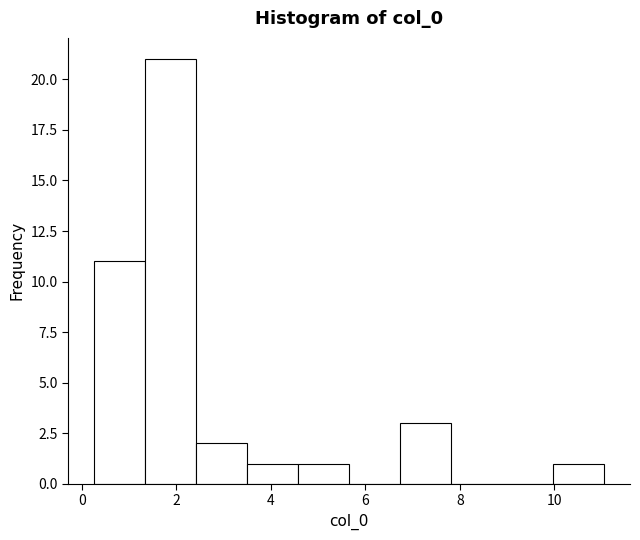

Reading left to right, list every bar in this chart as the range it spans on the x-axis followed by its height. Neither the bar edges nor the heights are printed on the chart, so give them approximately, as read against the axes.

0.2 to 1.4: 11
1.4 to 2.4: 21
2.4 to 3.4: 2
3.4 to 4.6: 1
4.6 to 5.6: 1
5.6 to 6.8: 0
6.8 to 7.8: 3
7.8 to 8.8: 0
8.8 to 10.0: 0
10.0 to 11.0: 1